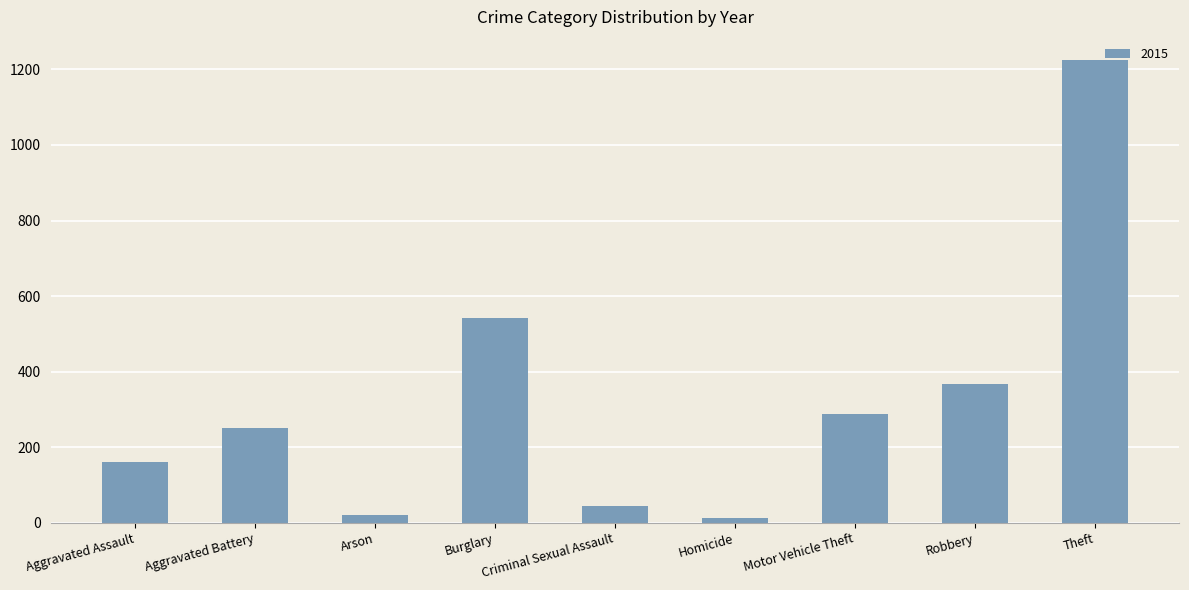

What is the difference between the maximum and minimum values?

1212